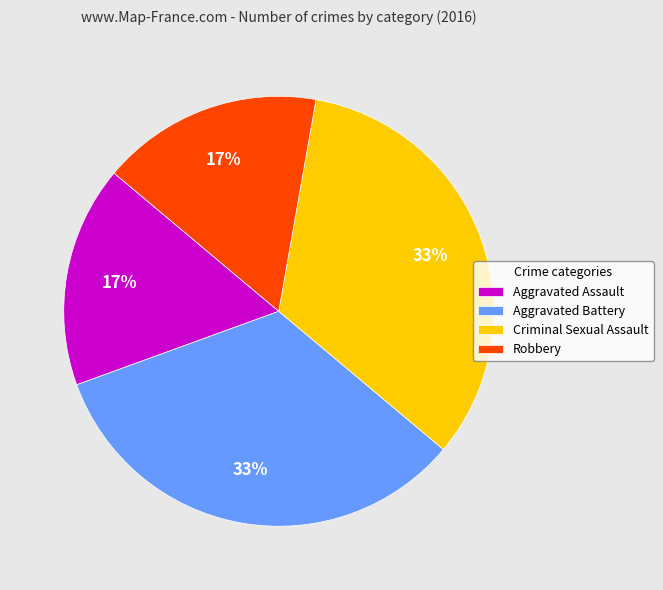

To the nearest percent, what is the average slice percentage?

25%